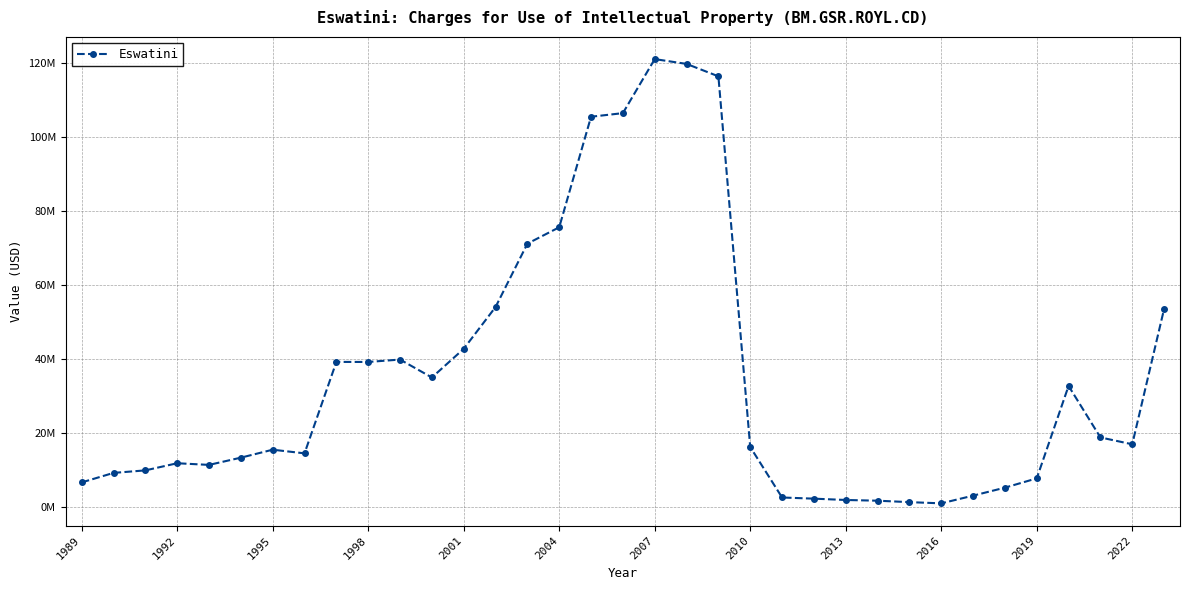

How many categories are shown in the chart?

35